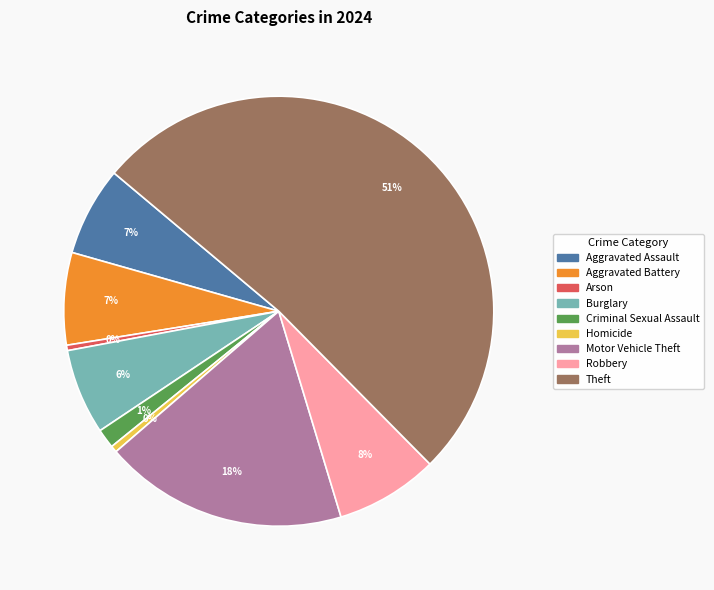

How many segments does this pie chart have?

9